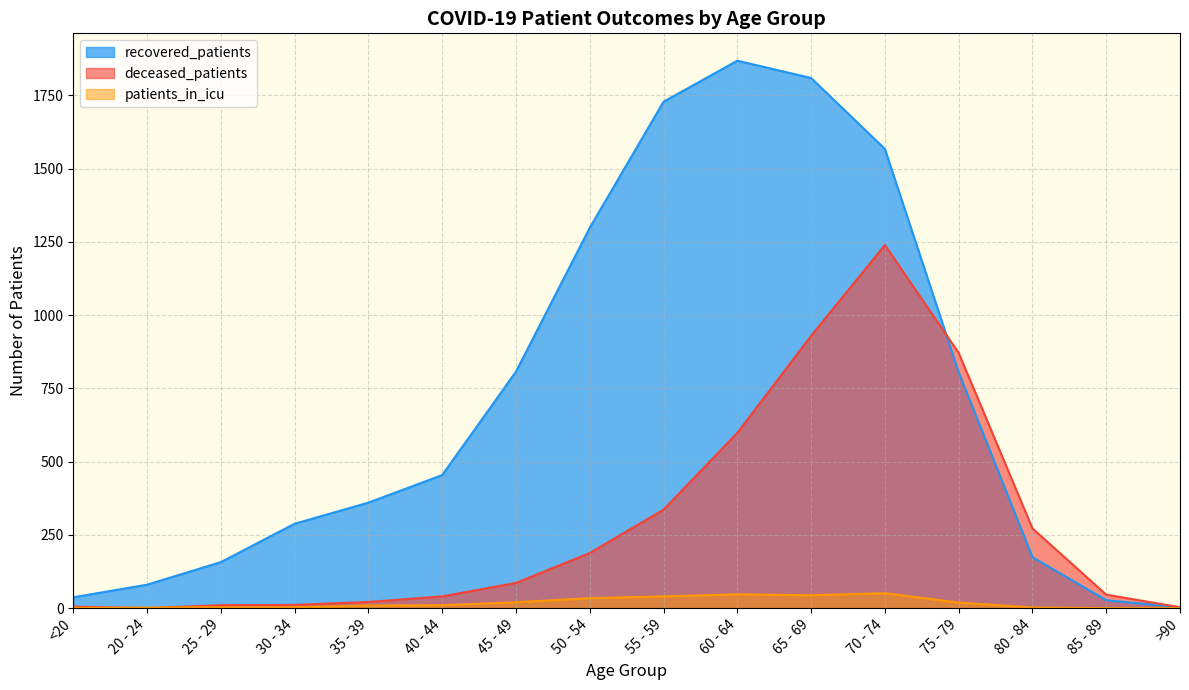

Reading left to right, transcribe all the data shown in this chart.

recovered_patients: <20=37	20 - 24=80	25 - 29=157	30 - 34=288	35 - 39=360	40 - 44=454	45 - 49=807	50 - 54=1298	55 - 59=1728	60 - 64=1868	65 - 69=1809	70 - 74=1567	75 - 79=805	80 - 84=174	85 - 89=27	>90=3
deceased_patients: <20=5	20 - 24=0	25 - 29=10	30 - 34=11	35 - 39=21	40 - 44=40	45 - 49=86	50 - 54=188	55 - 59=336	60 - 64=598	65 - 69=929	70 - 74=1239	75 - 79=871	80 - 84=272	85 - 89=46	>90=3
patients_in_icu: <20=1	20 - 24=2	25 - 29=3	30 - 34=3	35 - 39=9	40 - 44=10	45 - 49=20	50 - 54=34	55 - 59=40	60 - 64=47	65 - 69=44	70 - 74=51	75 - 79=19	80 - 84=2	85 - 89=0	>90=0